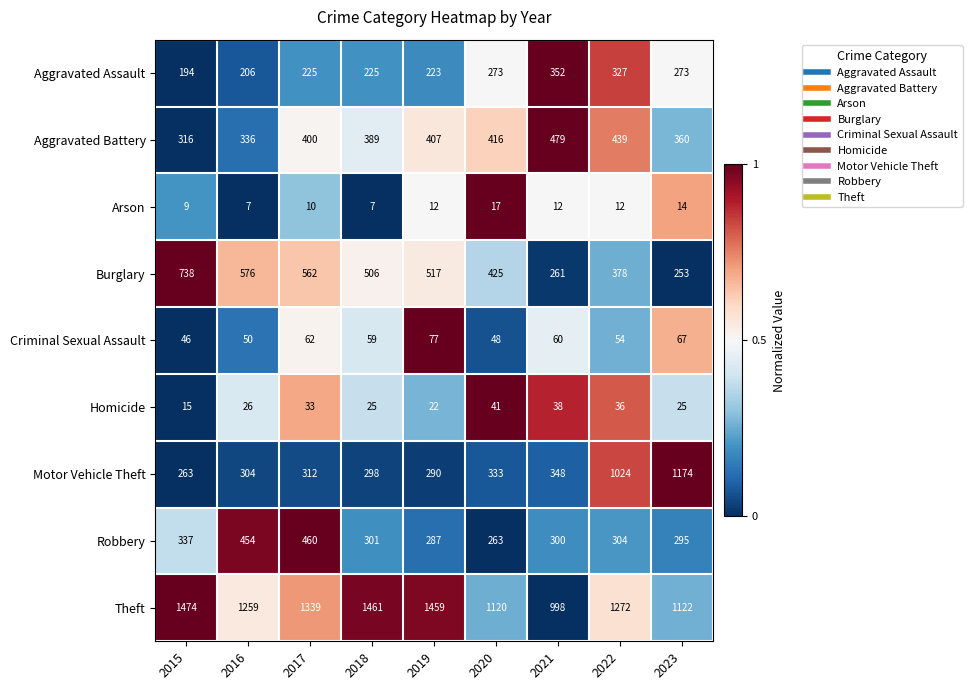

At 2017, list the series in order from largest to smallest.

Theft, Burglary, Robbery, Aggravated Battery, Motor Vehicle Theft, Aggravated Assault, Criminal Sexual Assault, Homicide, Arson